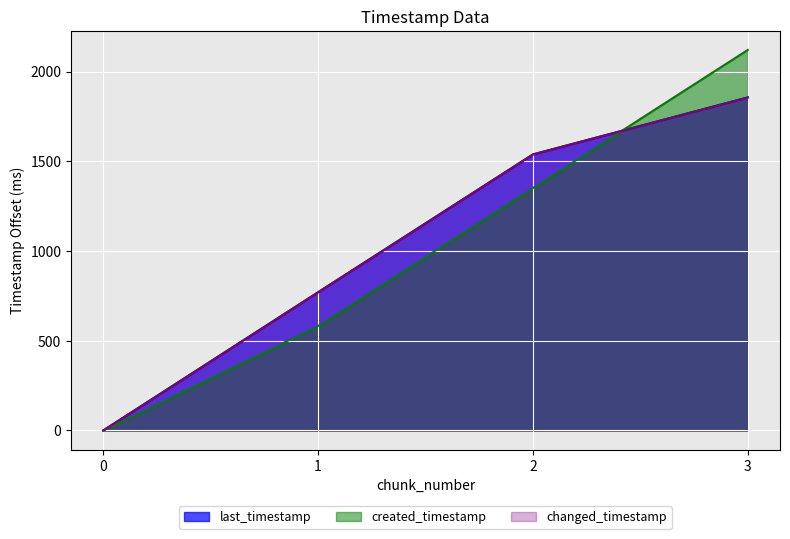

What is the sum of the created_timestamp values at 2 and 3?

3471.5